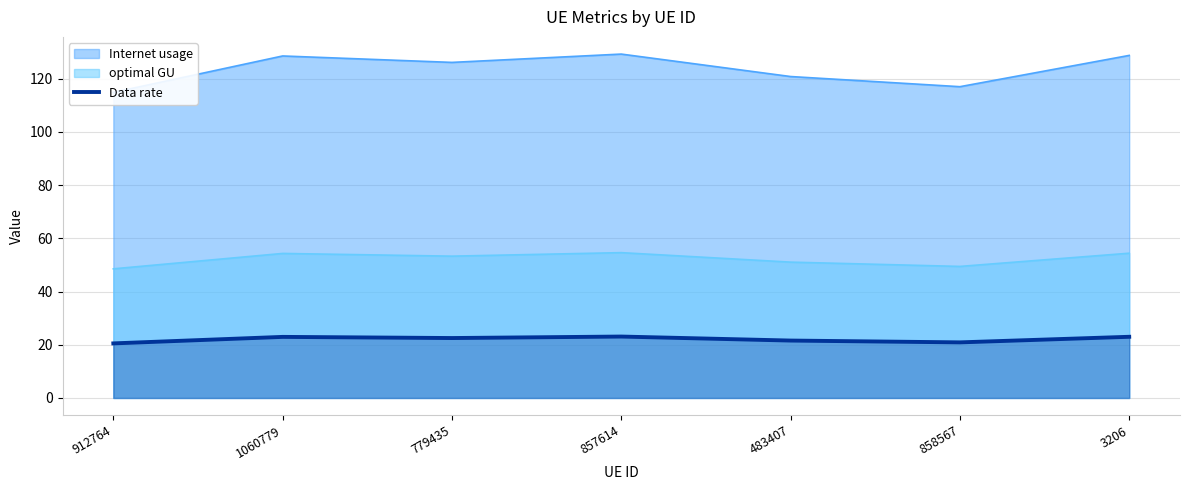

True or false: Data rate and optimal GU cross at least once.

False